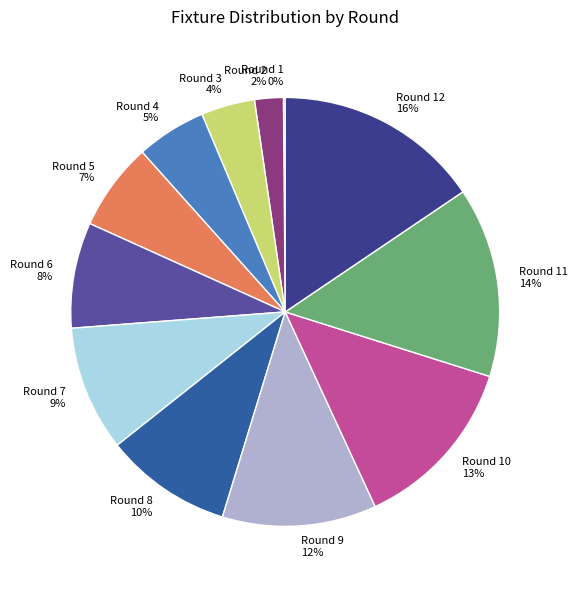

To the nearest percent, what is the difference between the Round 3 and Round 4 slice percentages?

1%